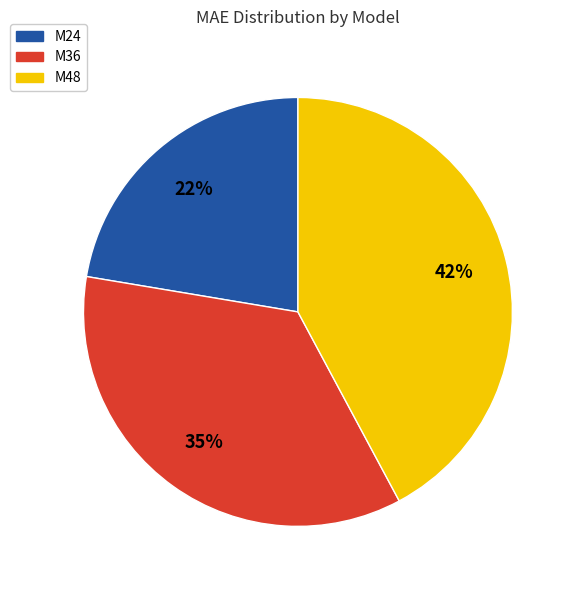

What percentage is the M36 slice, to the nearest percent?

35%